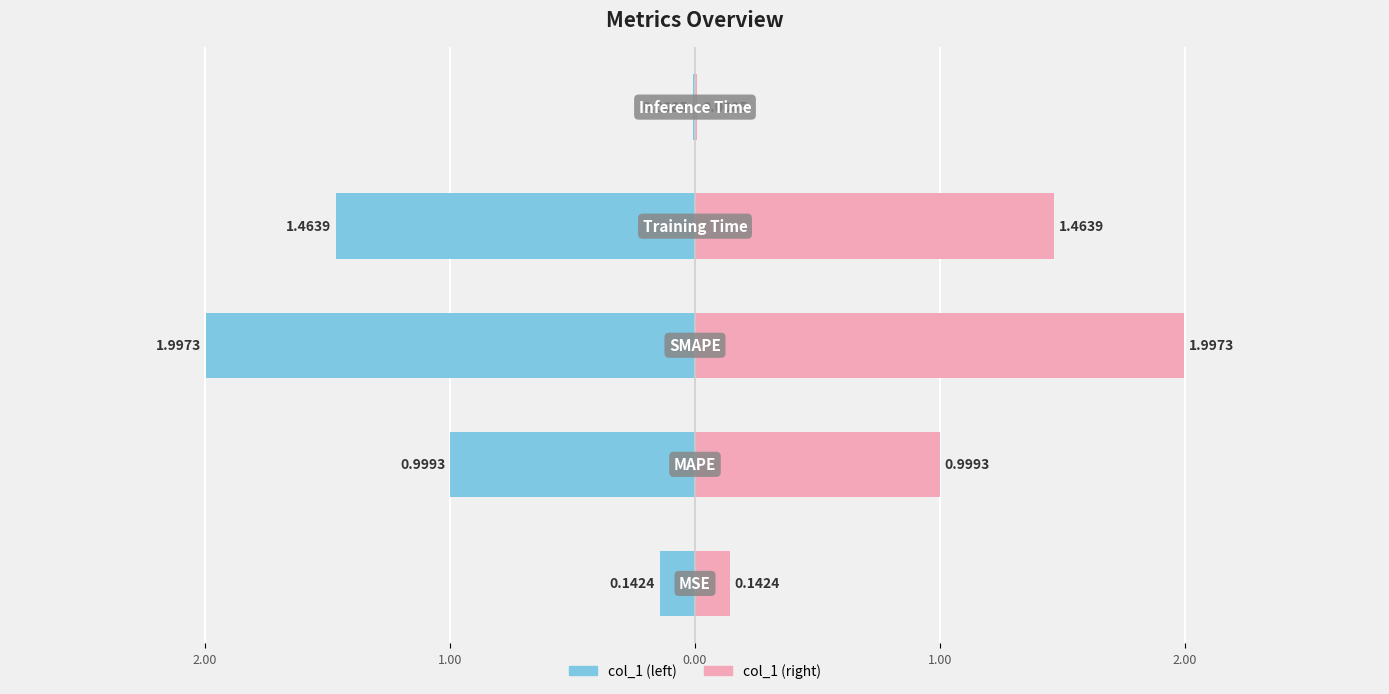

What is the highest value of the col_1 (right) series?

2.0